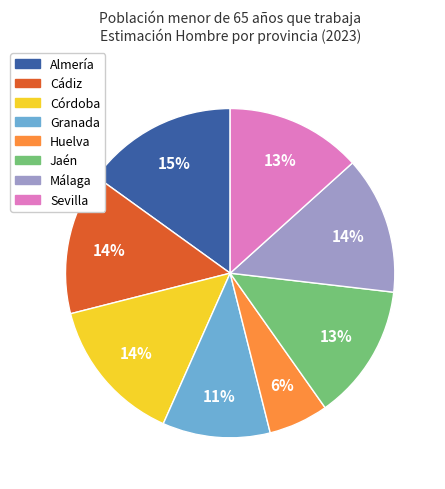

The Sevilla slice represents 13% of the pie. True or false?

True